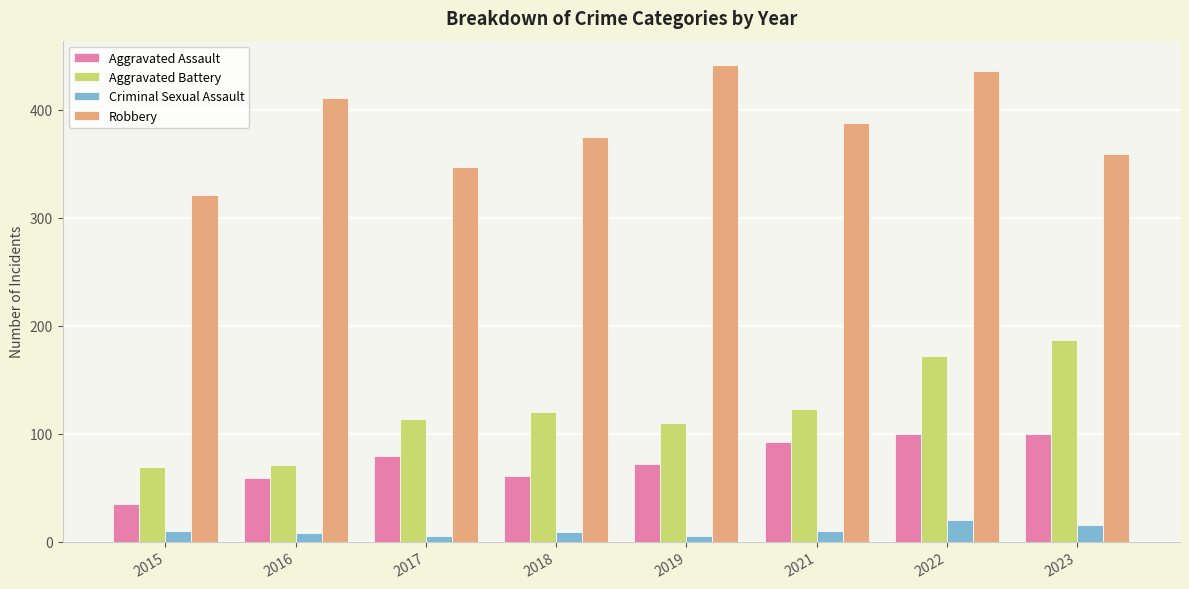

At 2023, list the series in order from largest to smallest.

Robbery, Aggravated Battery, Aggravated Assault, Criminal Sexual Assault